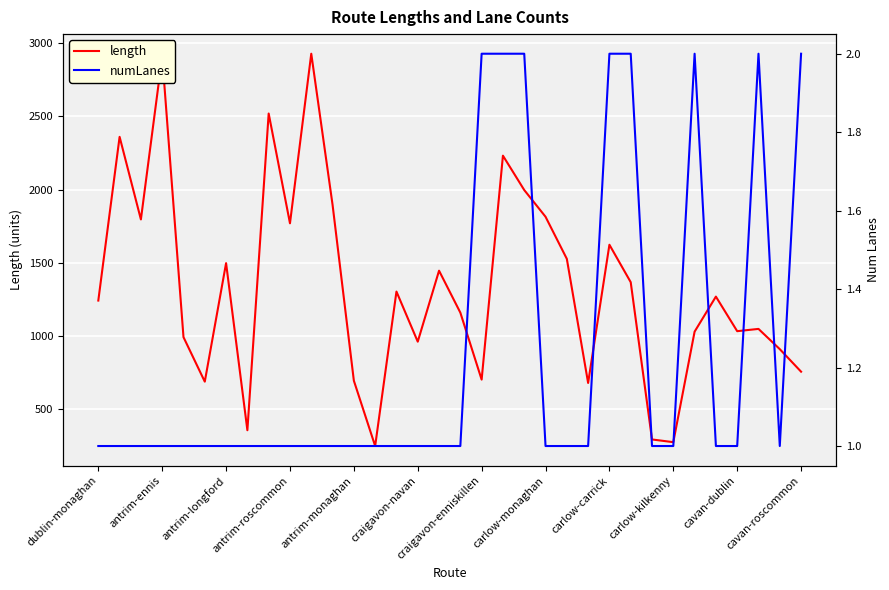

What is the highest value of the length series?

2928.5